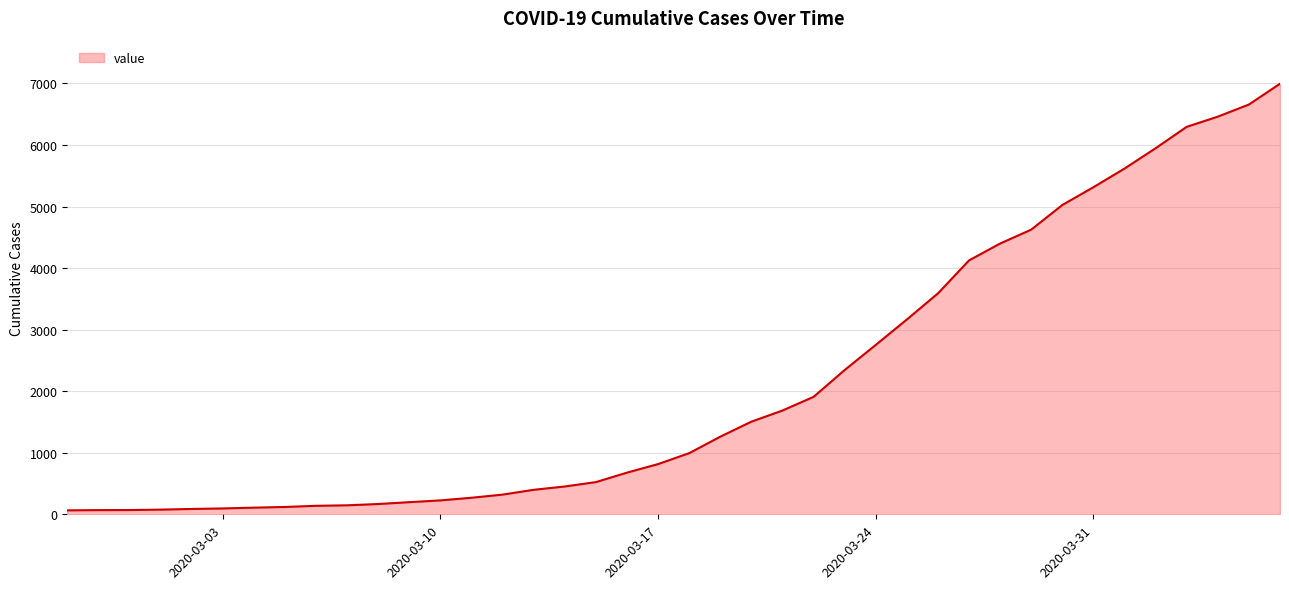

What is the greatest value displayed?

6995